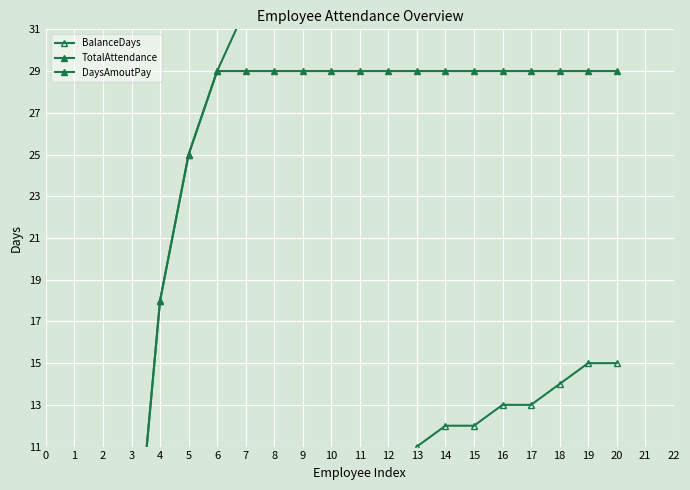

List the series in order of their peak value, highest first.

TotalAttendance, DaysAmoutPay, BalanceDays